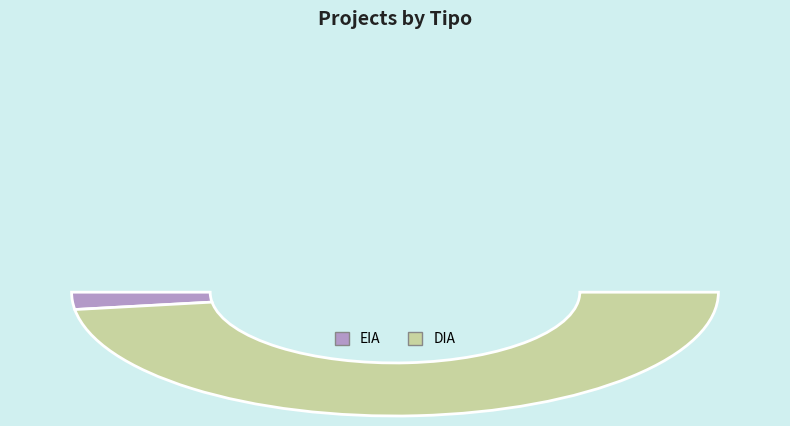

Count the number of slices in the pie.

2